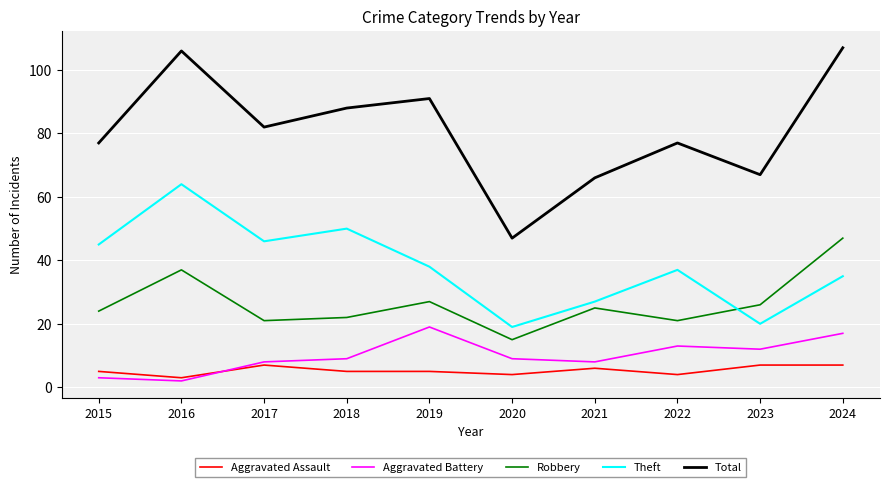

Is this an area chart (filled region under the line)?

No